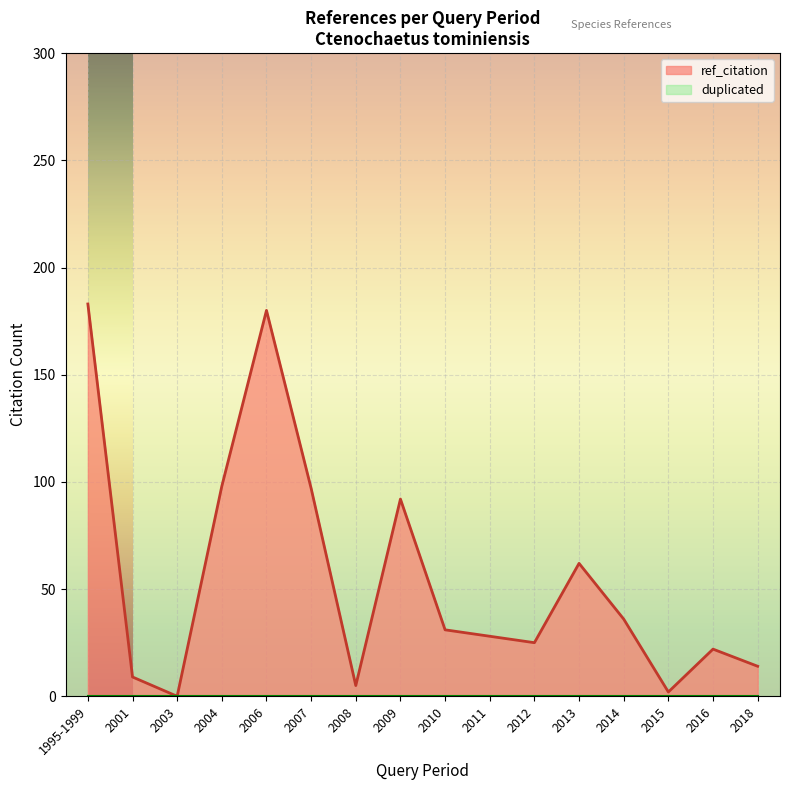

What is the label of the 1st point from the left?

1995-1999